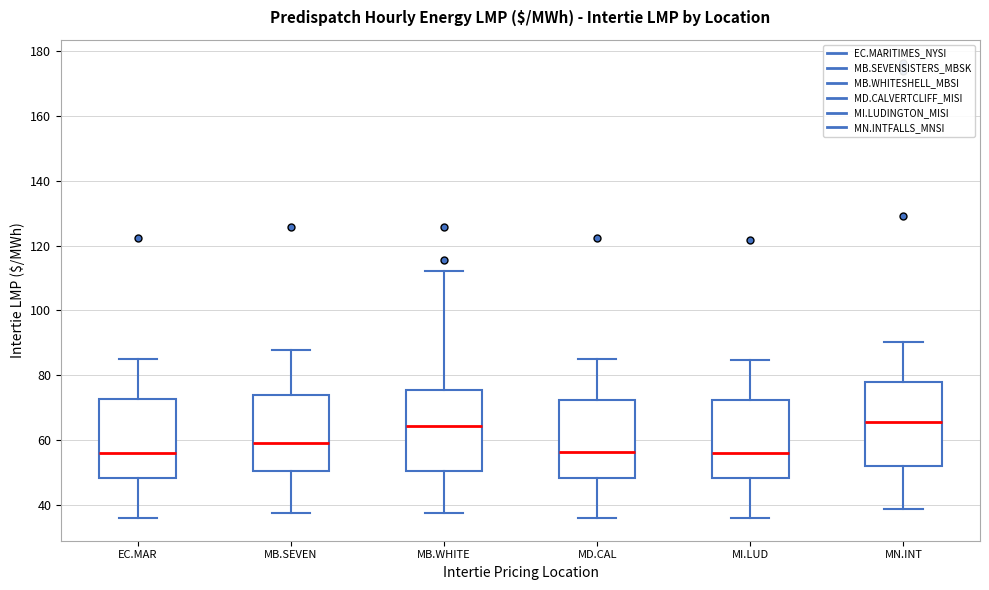

Where does the lower whisker of the box for MD.CAL end on the y-axis? The values are not printed on the chart, so give them approximately, as read against the axis.

36